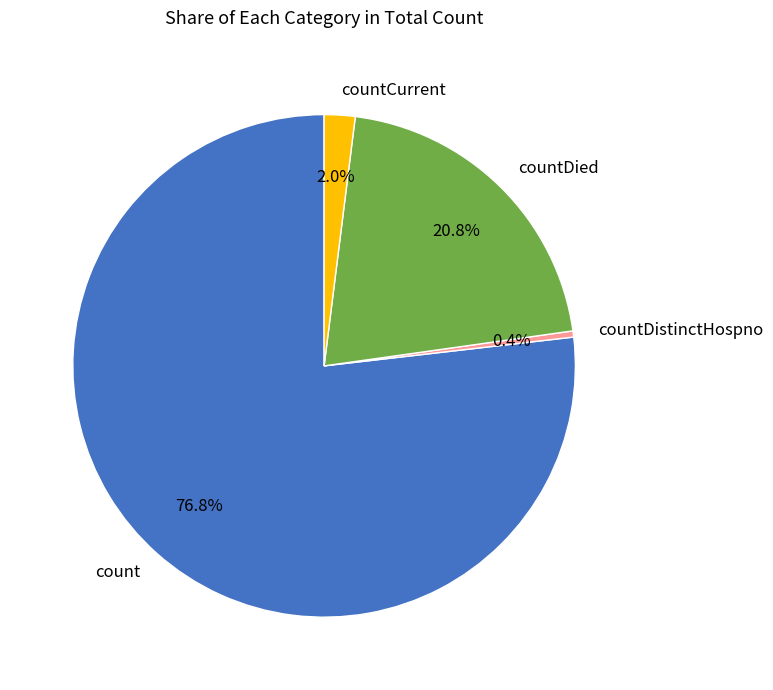

To the nearest percent, what is the average slice percentage?

25%